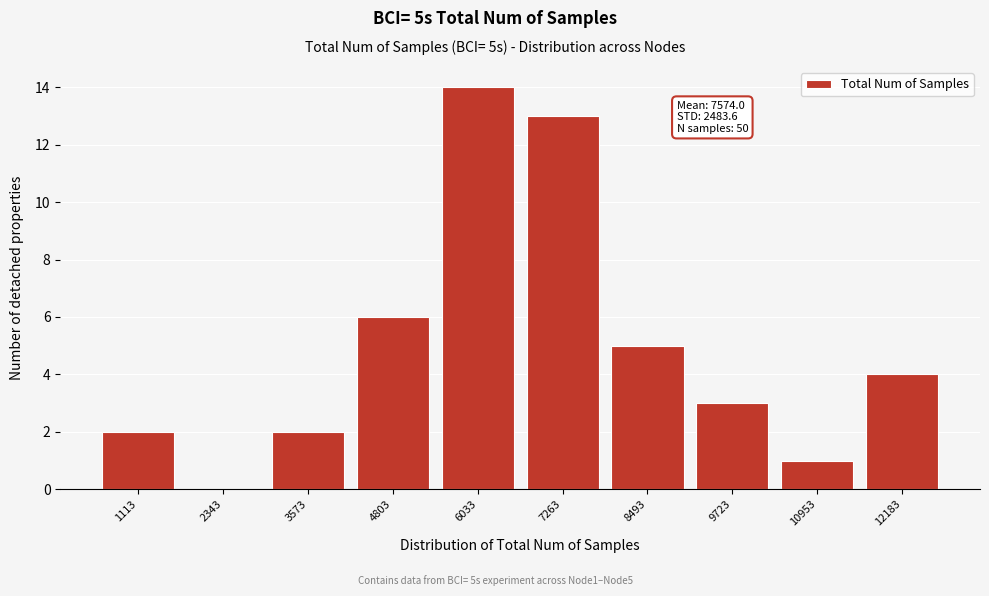

Reading right to left, list all the values displayed in this chart.

12183=4	10953=1	9723=3	8493=5	7263=13	6033=14	4803=6	3573=2	2343=0	1113=2